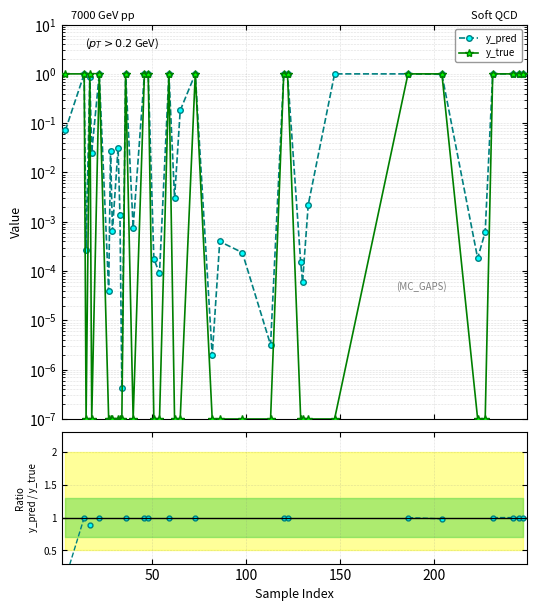

At which label is y_true closest to 0?

100